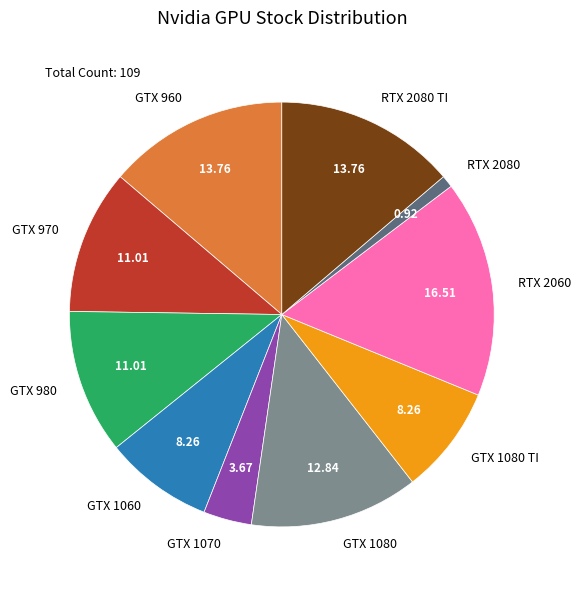

What is the ratio of the value at RTX 2060 to the value at GTX 980?

1.5